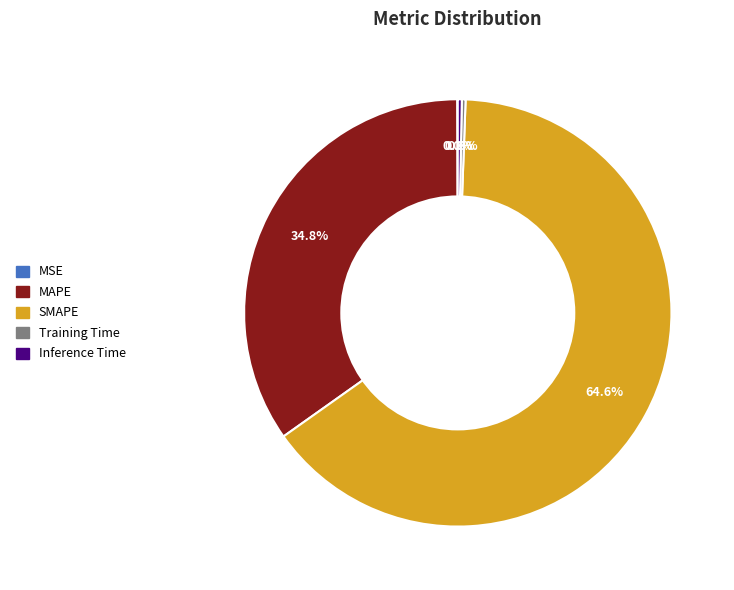

Which category has the biggest portion of the pie?

SMAPE